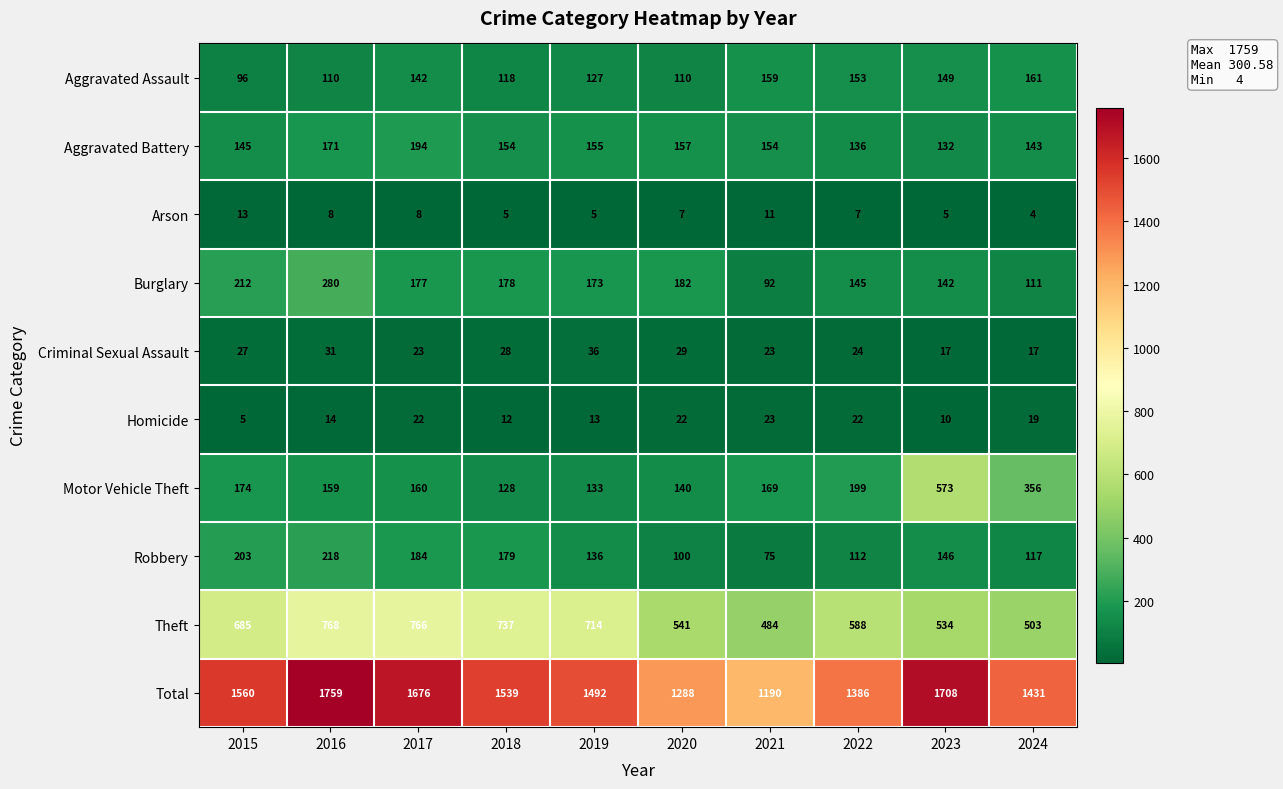

True or false: Motor Vehicle Theft has a value of 255 at 2023.

False